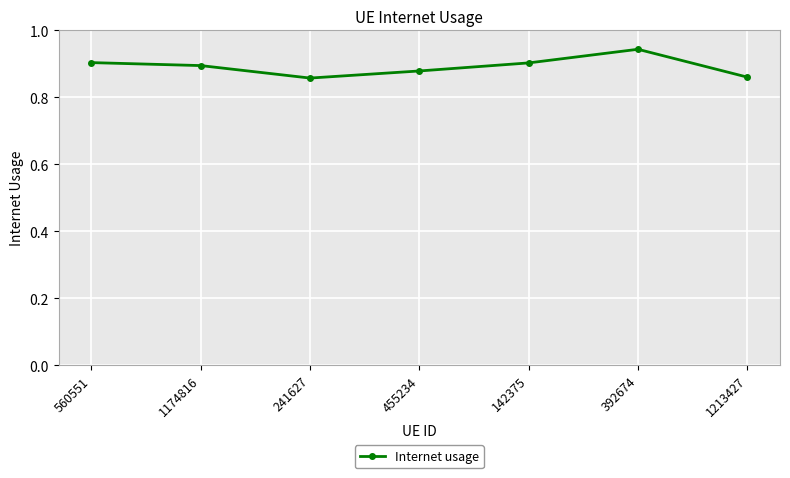

True or false: the data shows 0.9 at 455234.

True